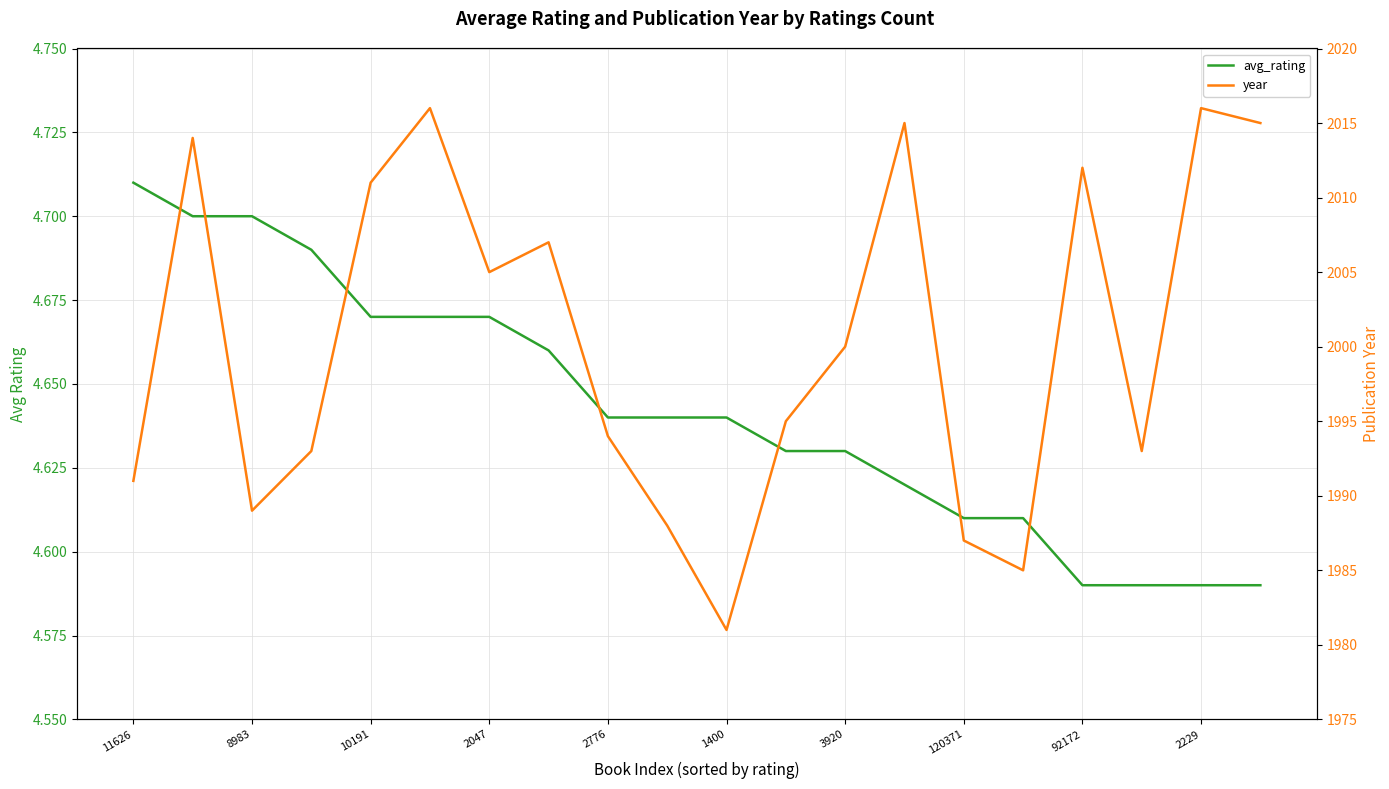

What is the difference between the second highest and minimum values in the avg_rating series?

0.1